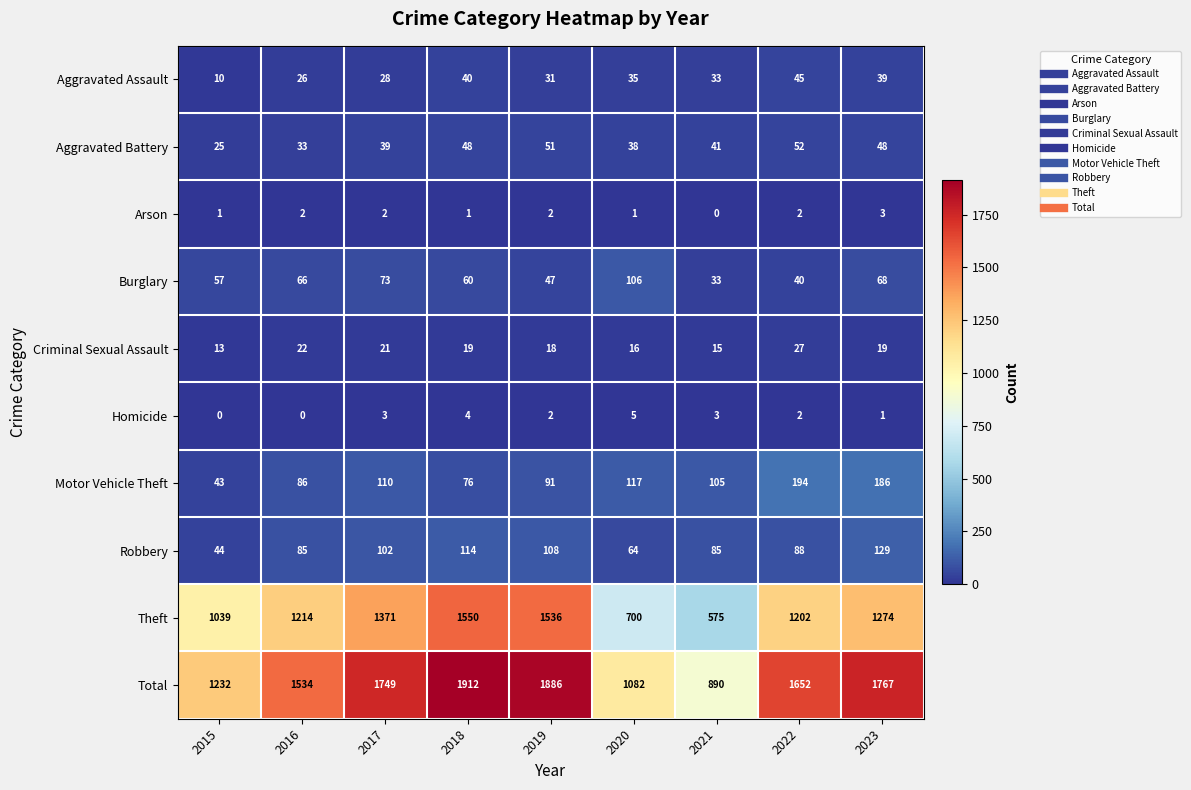

What is the sum of the Criminal Sexual Assault values at 2022 and 2023?

46